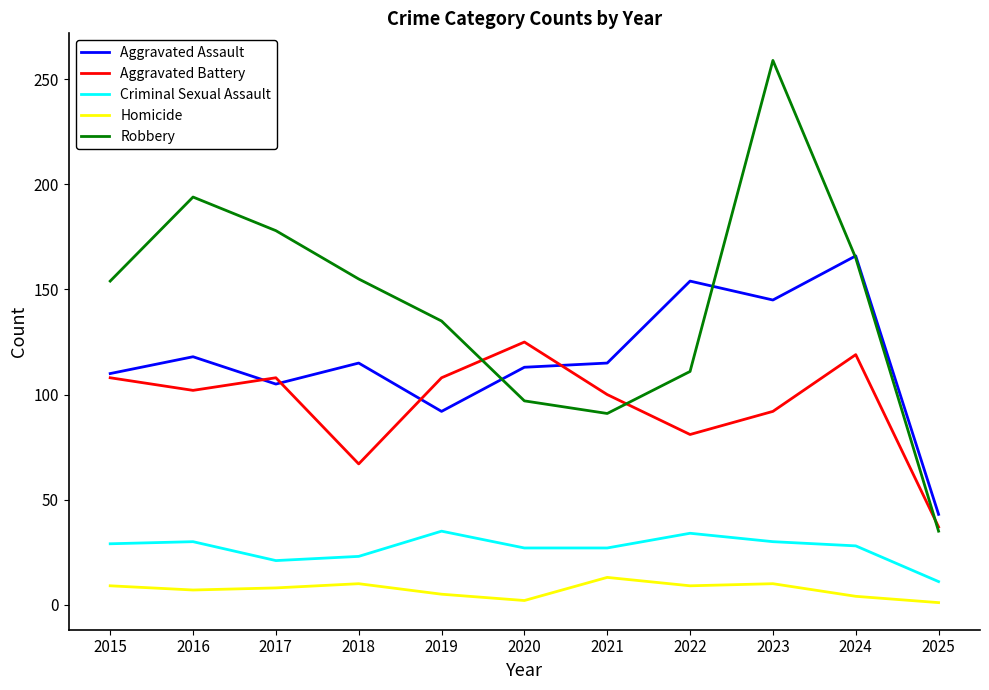

What is the difference between the highest and lowest values at 2021?

102